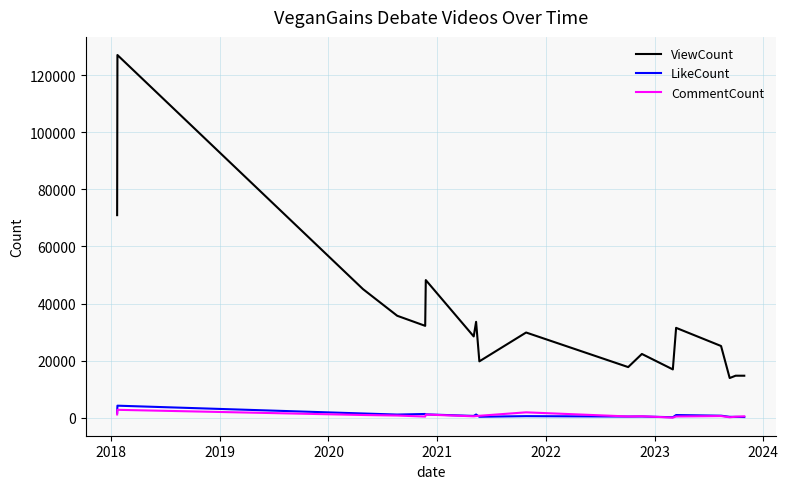

True or false: CommentCount and ViewCount intersect in this chart.

False